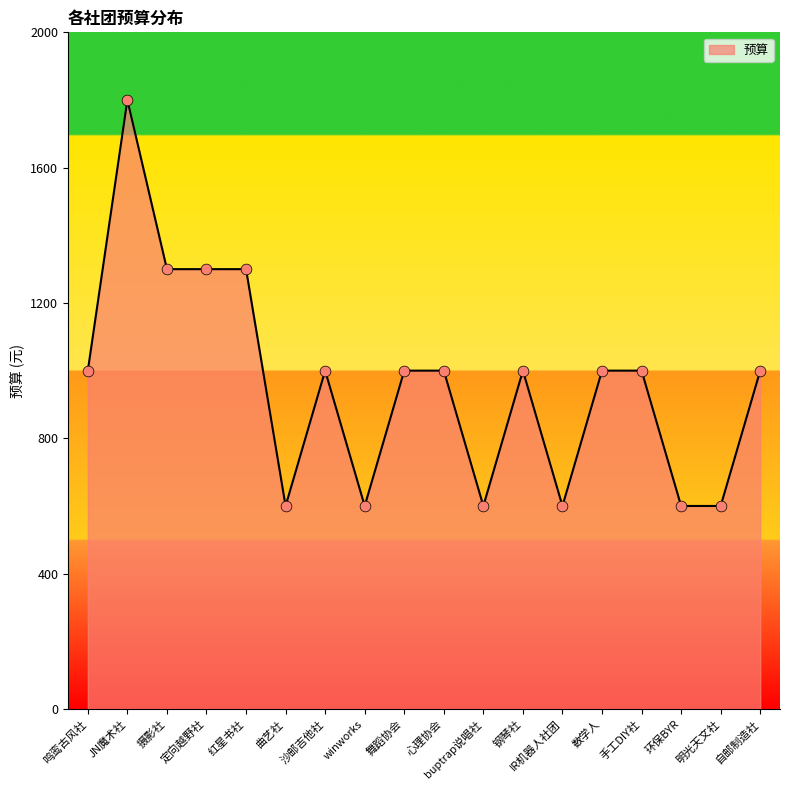

Which has a higher value, 数学人 or 环保BYR?

数学人